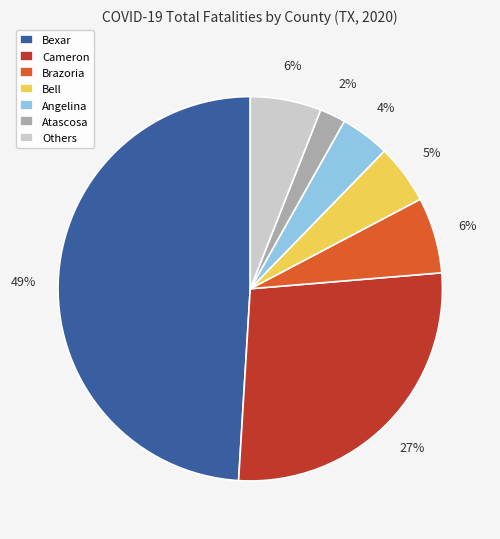

Does Bexar represent more than half of the total?

No